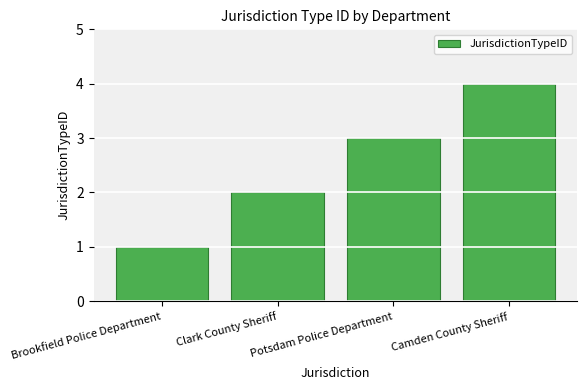

How many bars are there in total?

4